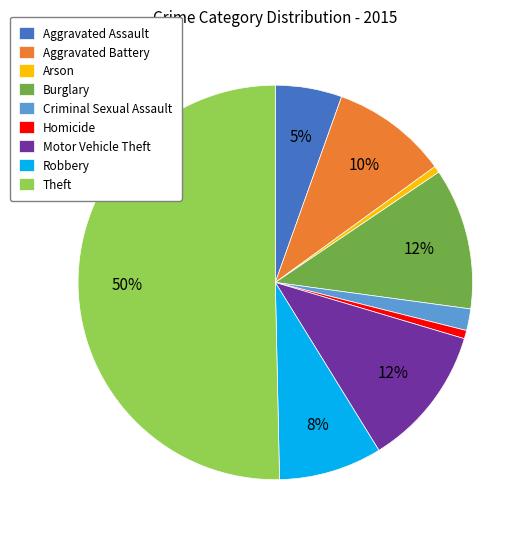

Which slice represents more than half of the pie?

Theft